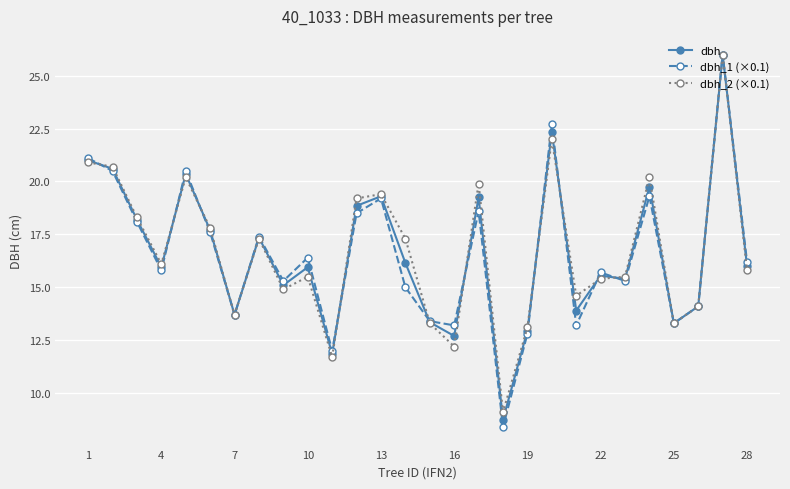

Which series has the widest spread of values?

dbh_1 (×0.1)